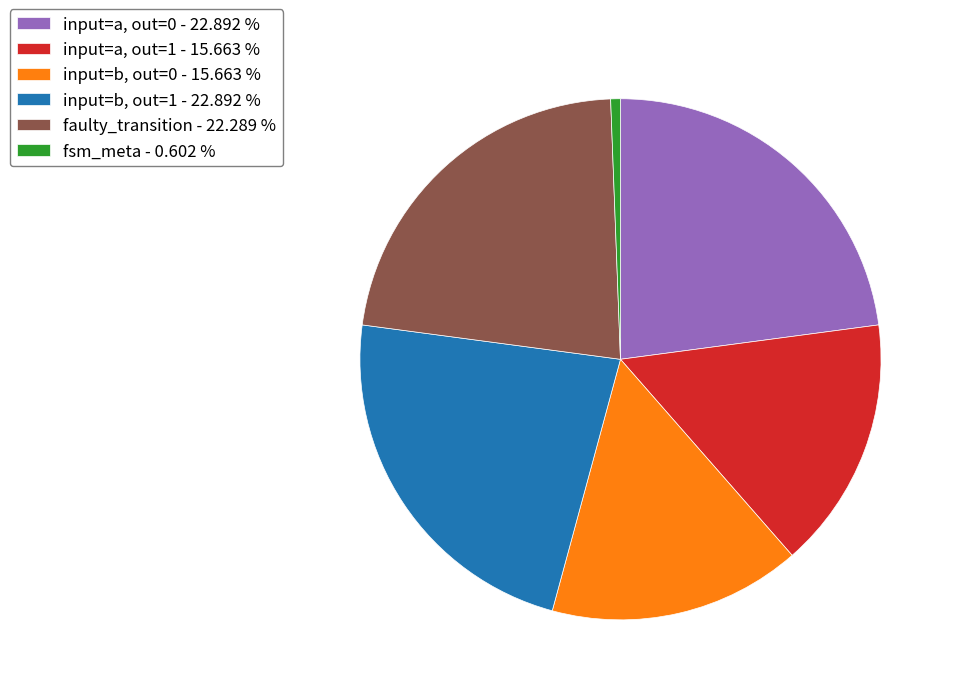

Approximately how many times larger is the value at input=a, out=0 - 22.892 % compared to input=b, out=1 - 22.892 %?

1.0